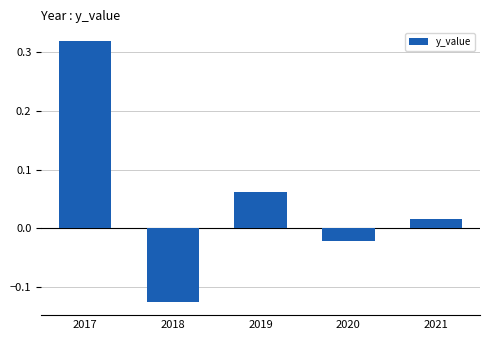

At which category does the chart reach its minimum across all series?

2018